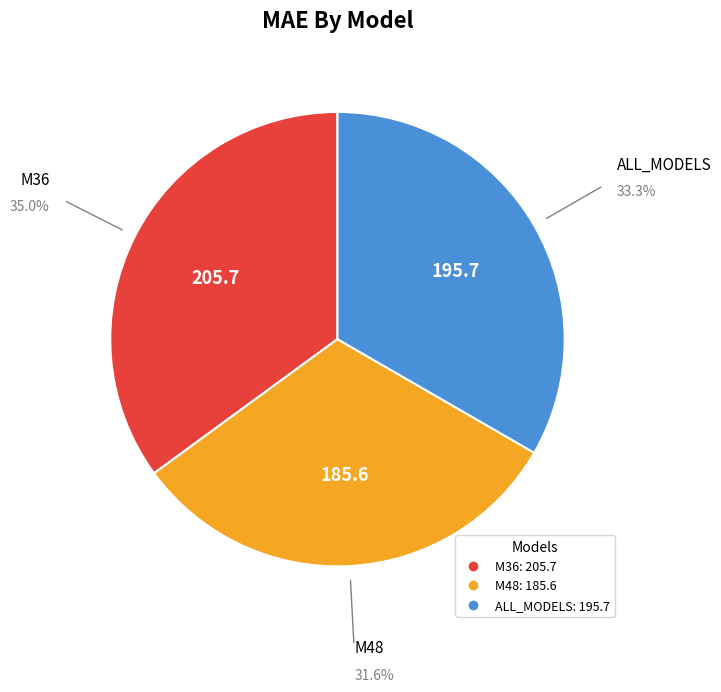

Which has a higher value, ALL_MODELS or M48?

ALL_MODELS